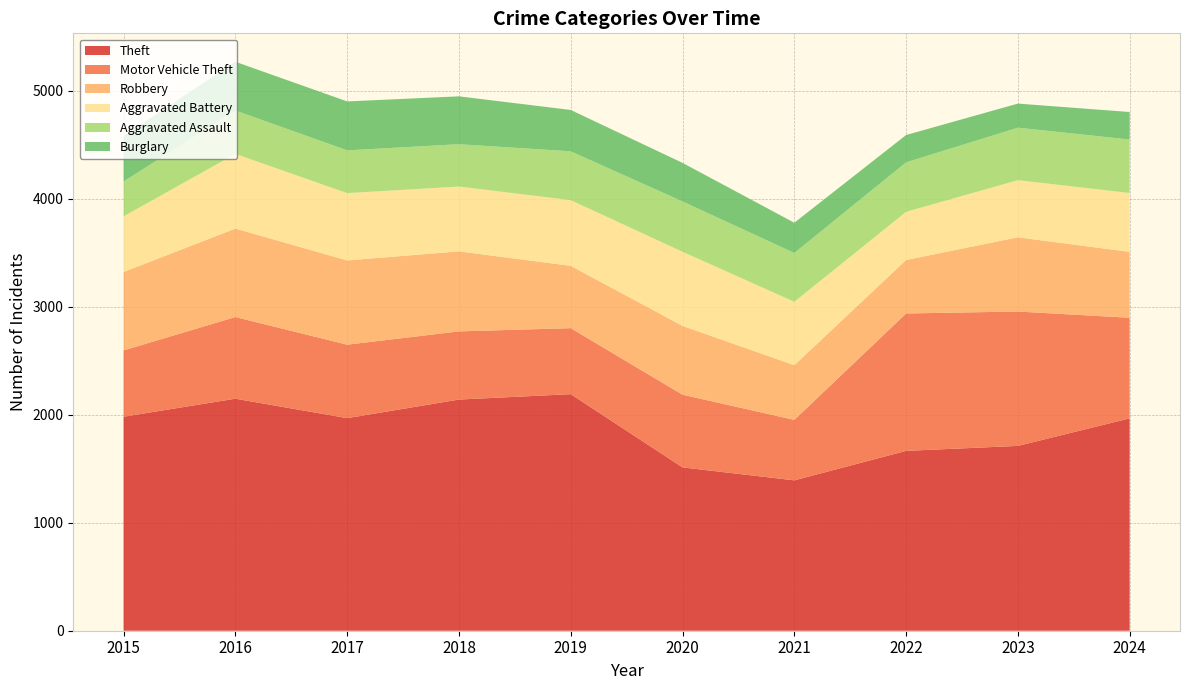

Reading left to right, transcribe all the data shown in this chart.

Theft: 1981	2148	1968	2140	2190	1512	1392	1665	1711	1966
Motor Vehicle Theft: 614	756	680	631	611	673	560	1272	1244	931
Robbery: 726	819	780	741	577	637	506	495	687	610
Aggravated Battery: 515	691	623	600	608	686	587	446	529	545
Aggravated Assault: 323	402	396	392	452	466	452	458	486	495
Burglary: 421	451	453	443	383	357	280	253	223	255